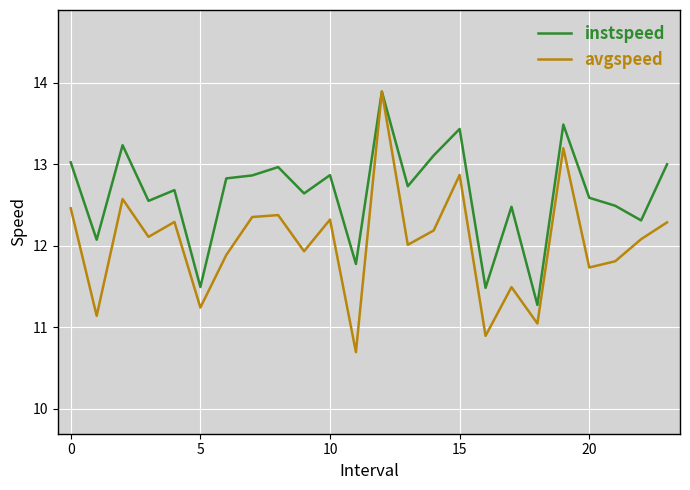

Which series has the largest total across all categories?

instspeed